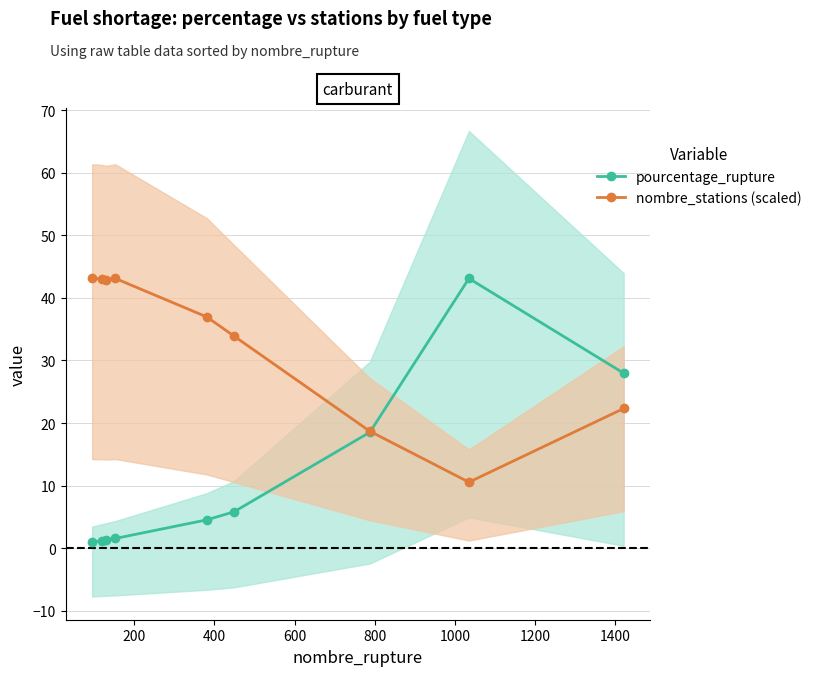

True or false: pourcentage_rupture and nombre_stations (scaled) intersect in this chart.

True